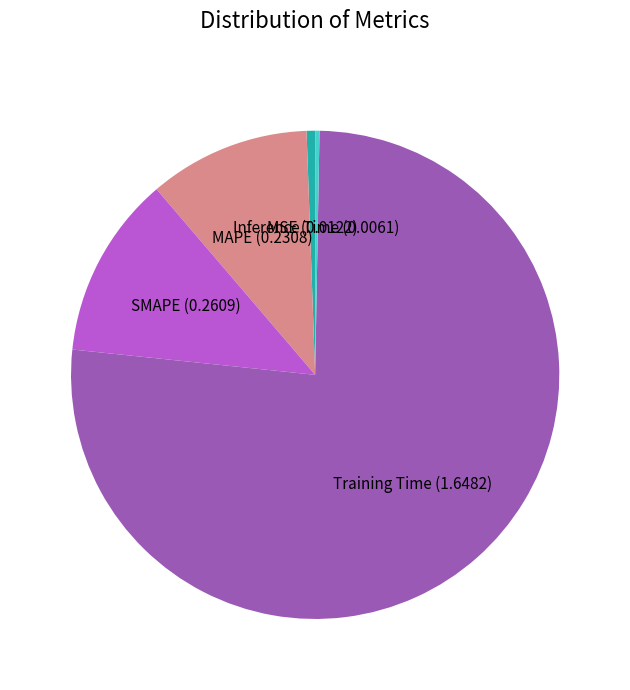

Is there a majority slice in this chart?

Yes